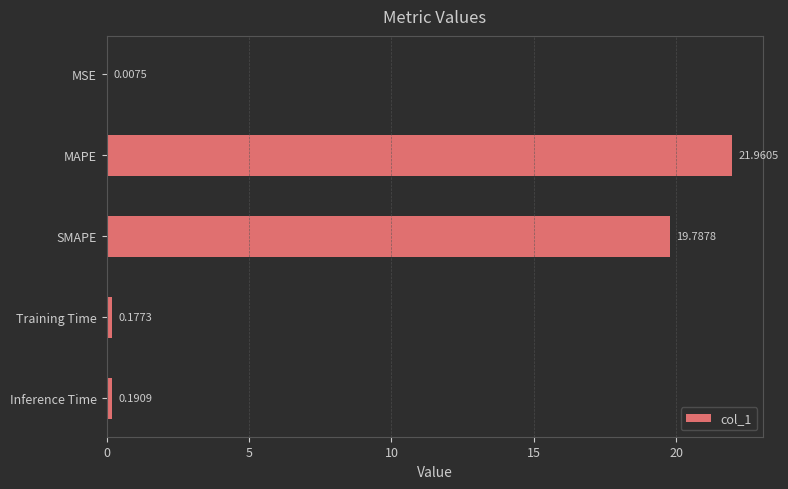

Which has a higher value, MSE or SMAPE?

SMAPE